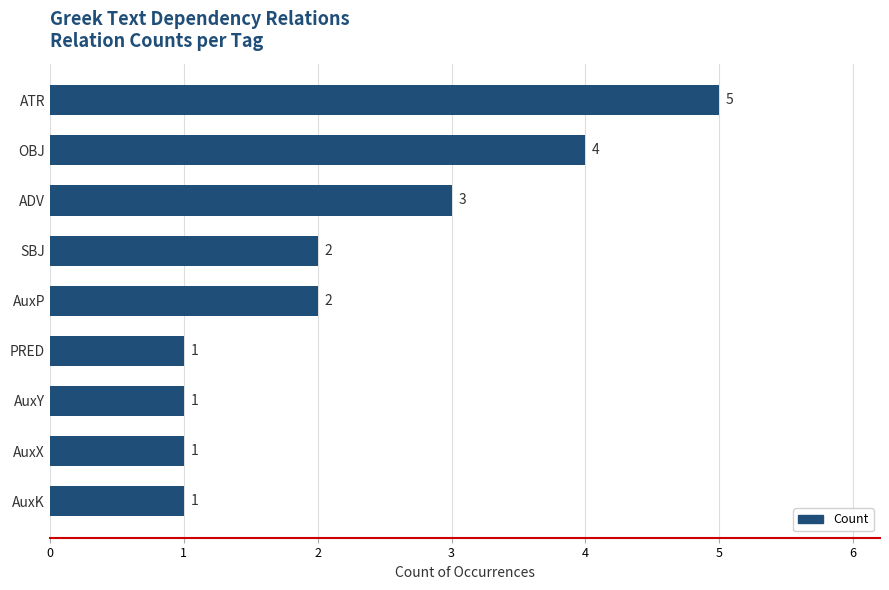

What is the minimum value shown in the chart?

1